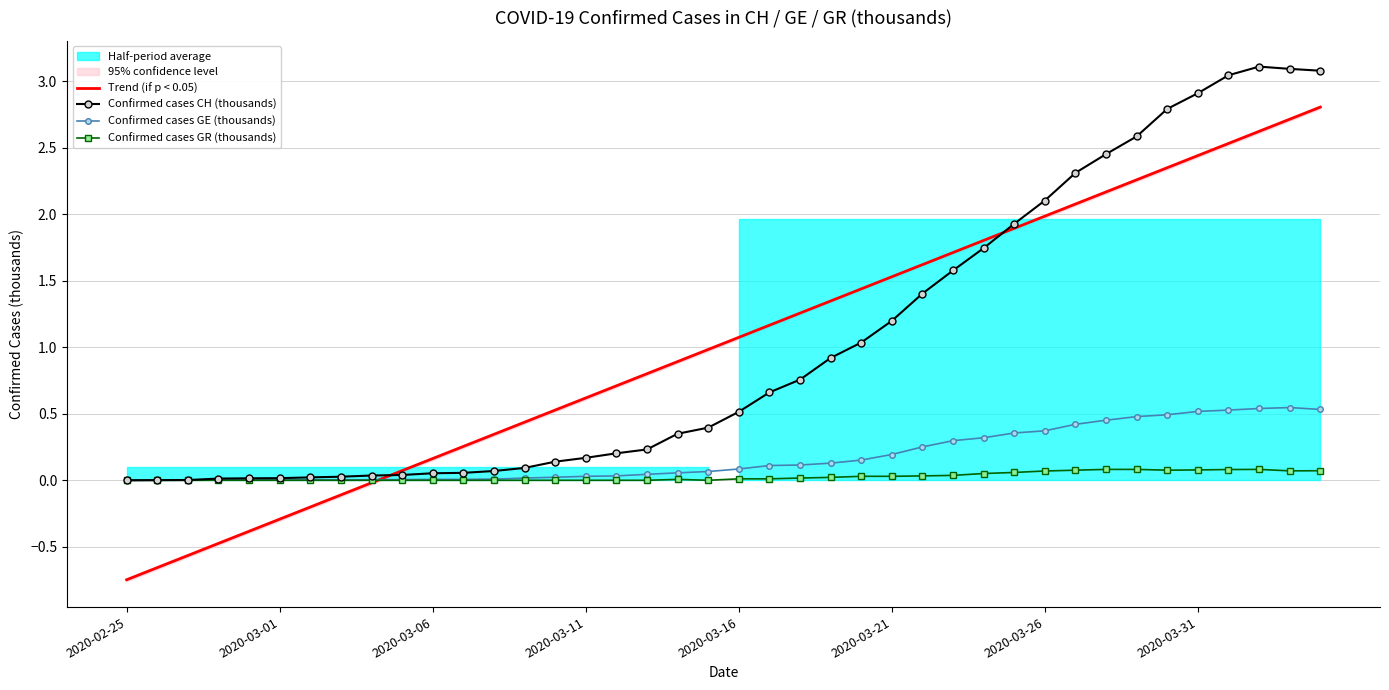

The Confirmed cases GE (thousands) series shows 0.1 at 2020-03-16. True or false?

True